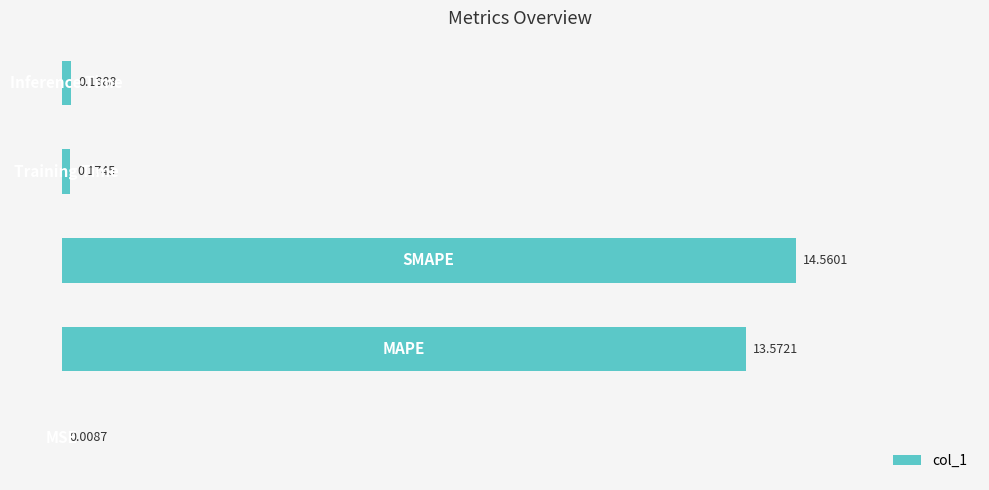

What is the sum of all values?

28.5